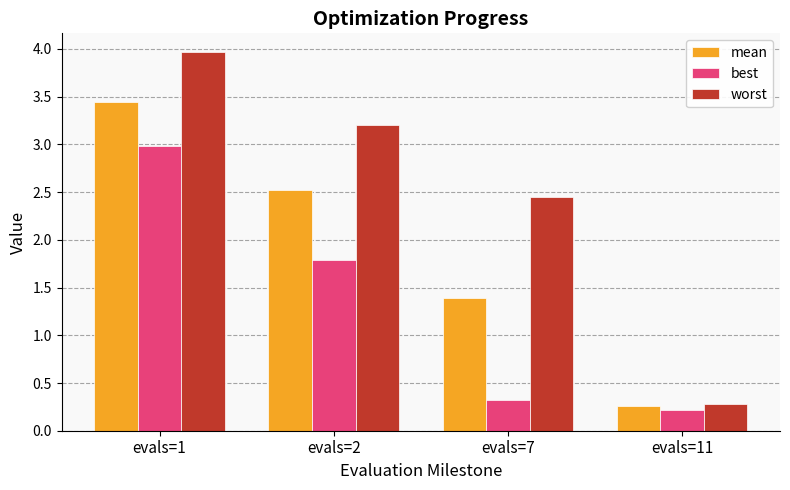

How many groups of bars are there?

4